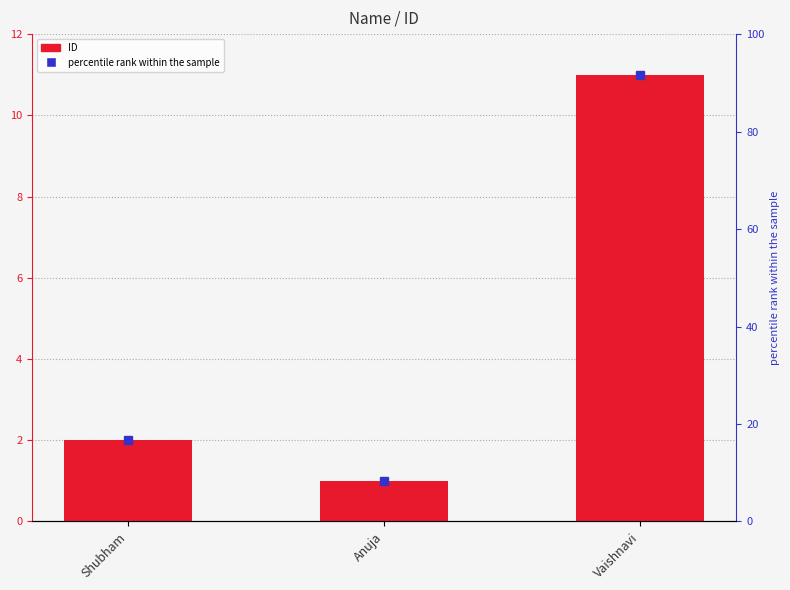

Which label corresponds to the smallest value in the chart?

Anuja